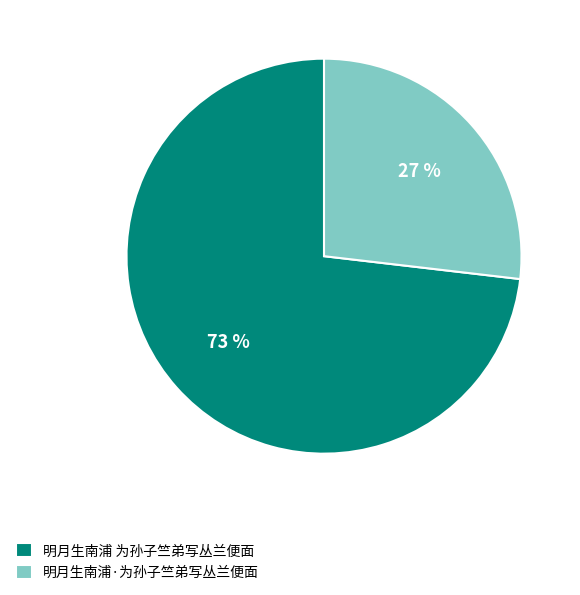

What is the ratio of the value at 明月生南浦·为孙子竺弟写丛兰便面 to the value at 明月生南浦 为孙子竺弟写丛兰便面?

0.4